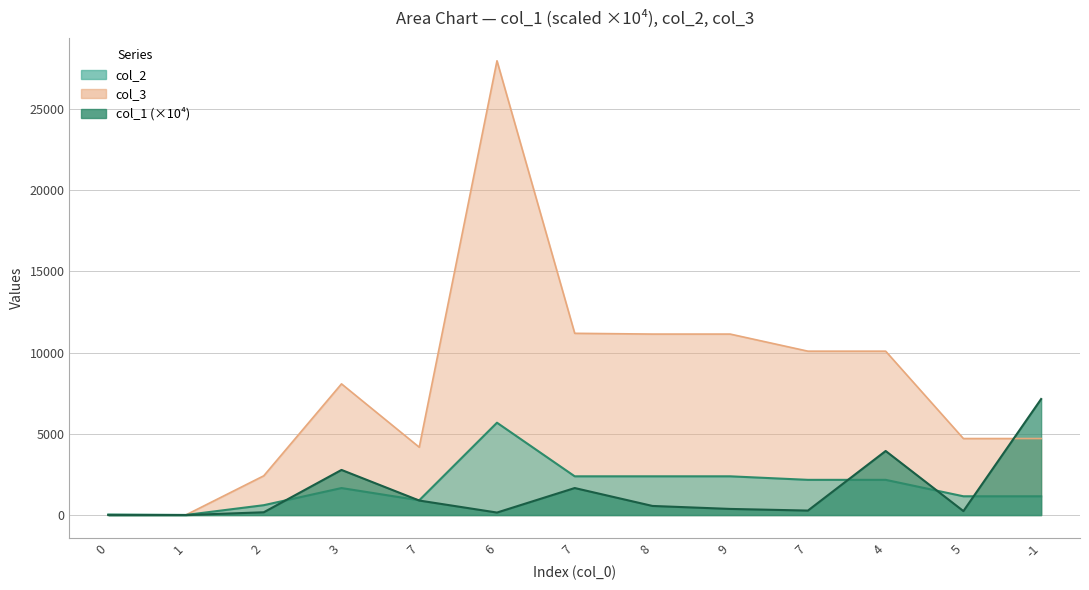

Rank the series at 1 from highest to lowest value.

col_3, col_2, col_1